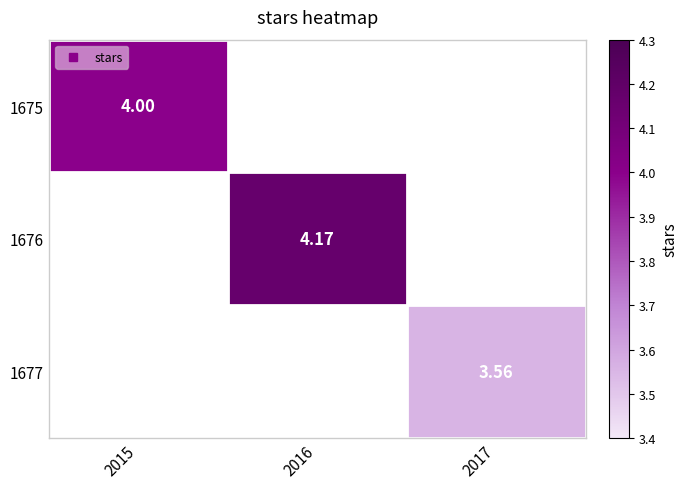

At which category does the chart reach its minimum across all series?

2017